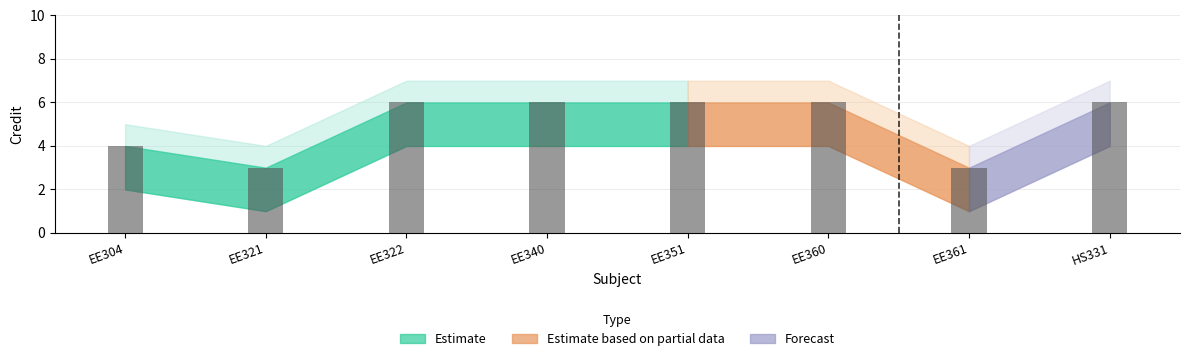

Does the chart contain any negative values?

No